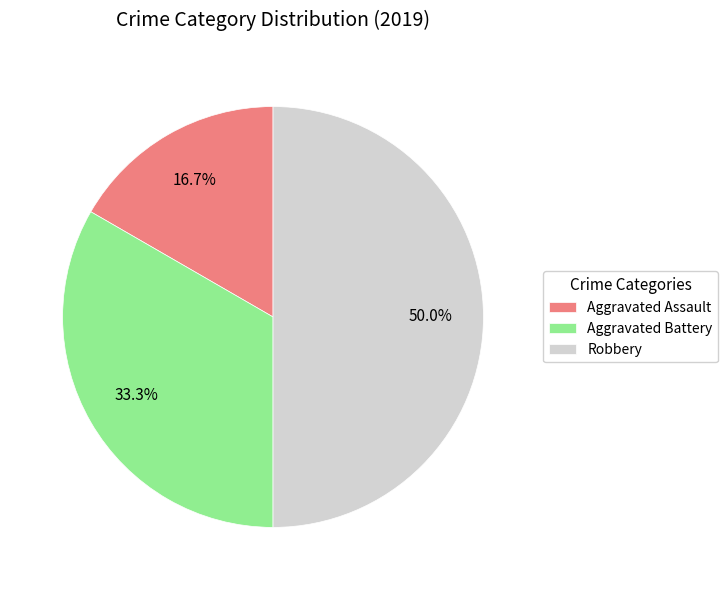

What percentage is NOT represented by Robbery?

50.0%